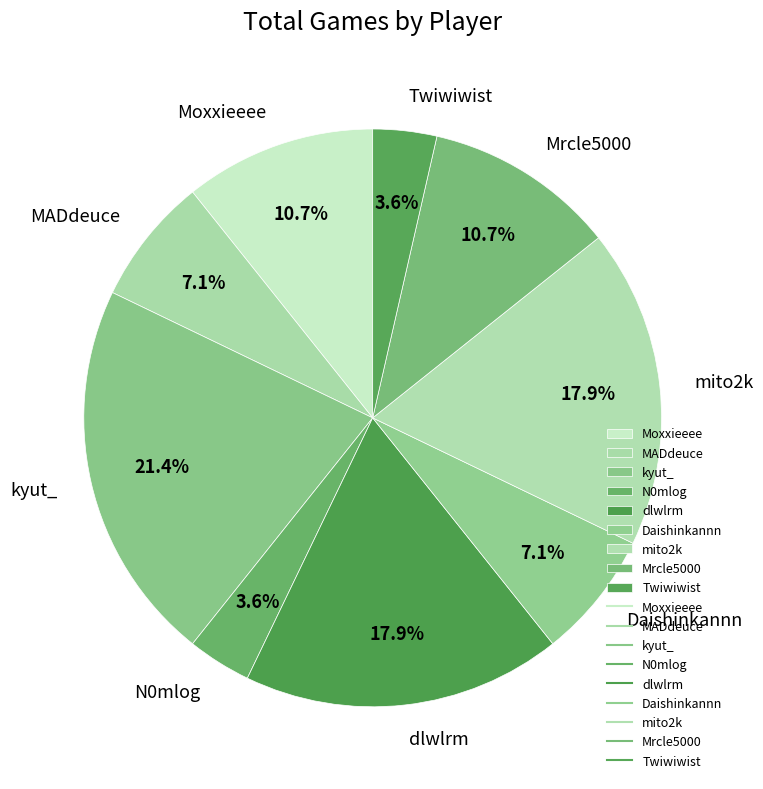

Is it true that mito2k is 11% of the pie?

False